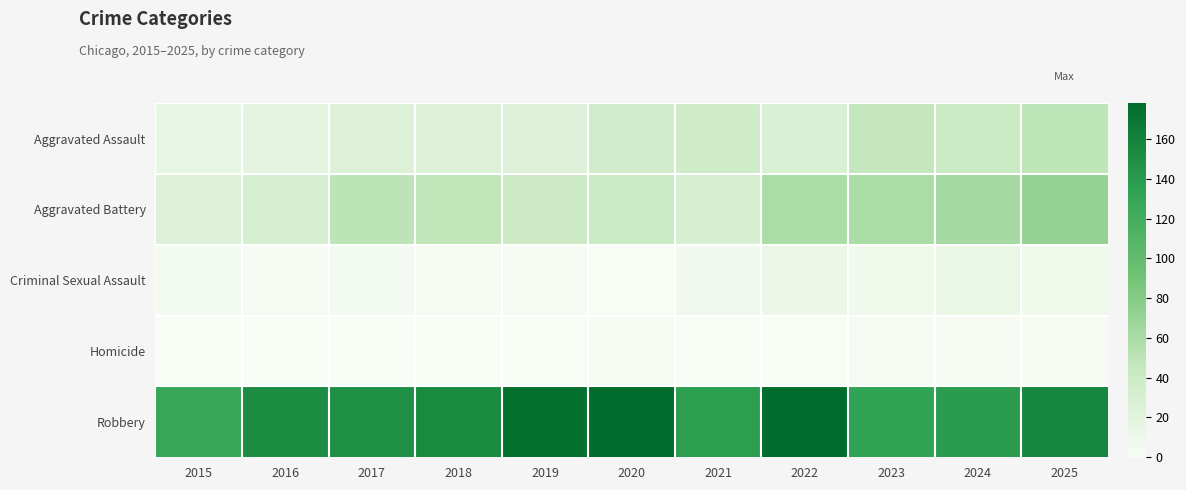

Which series changed the most between 2019 and 2024?

Robbery